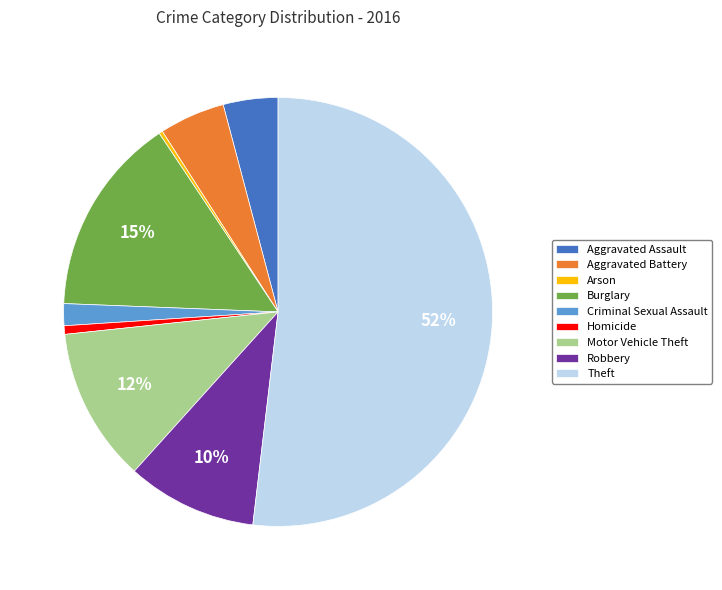

What is the largest slice in the pie chart?

Theft